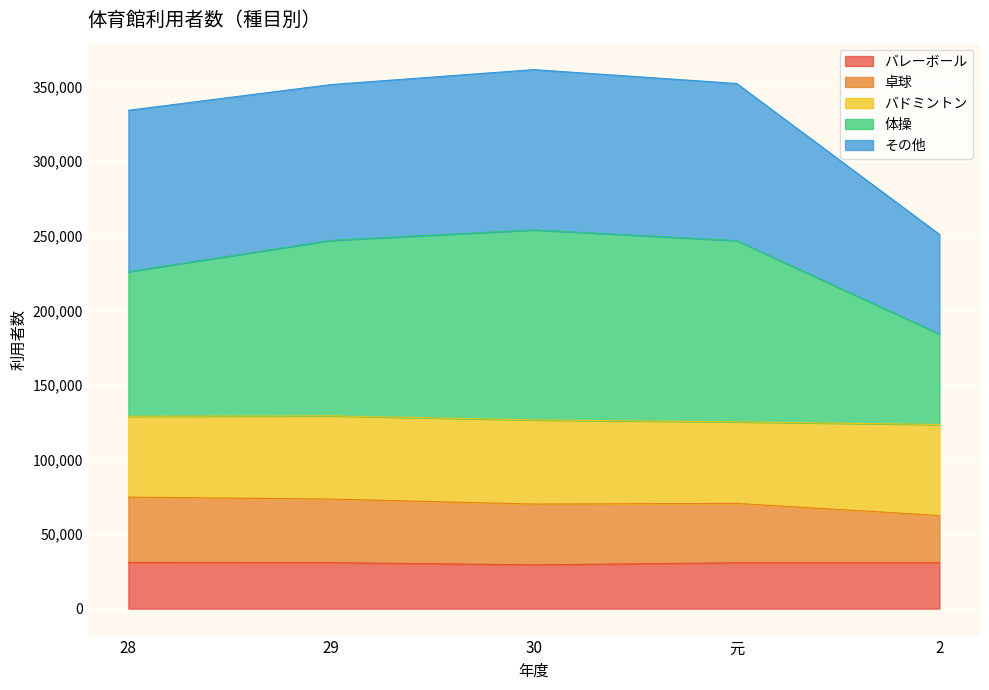

What is the total value across all series at 元?

352080